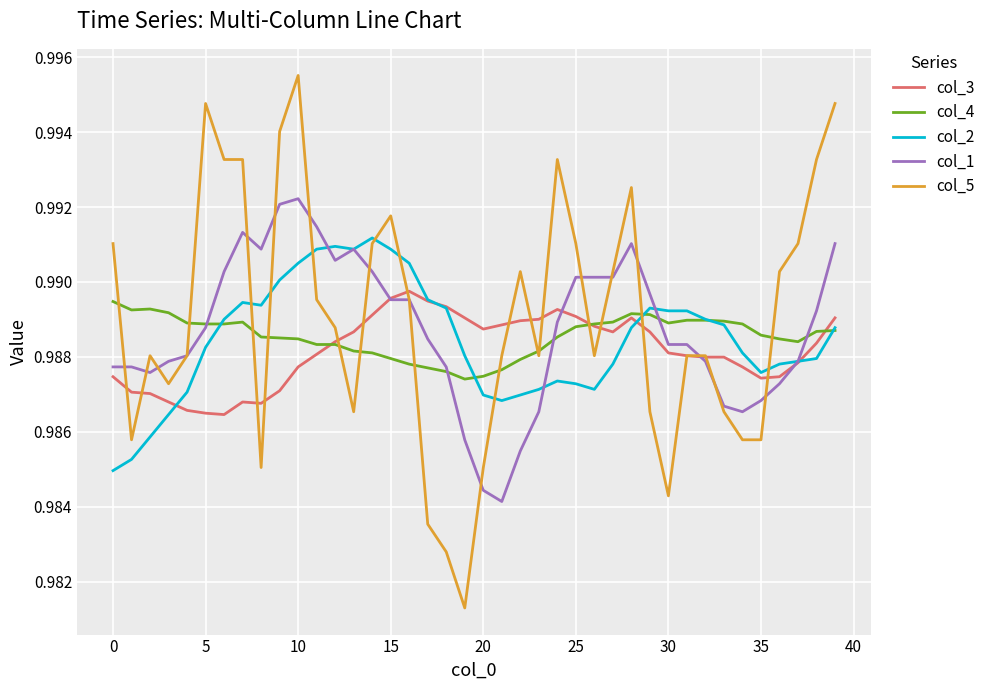

Which series ends up on top after the final intersection of col_4 and col_1?

col_1